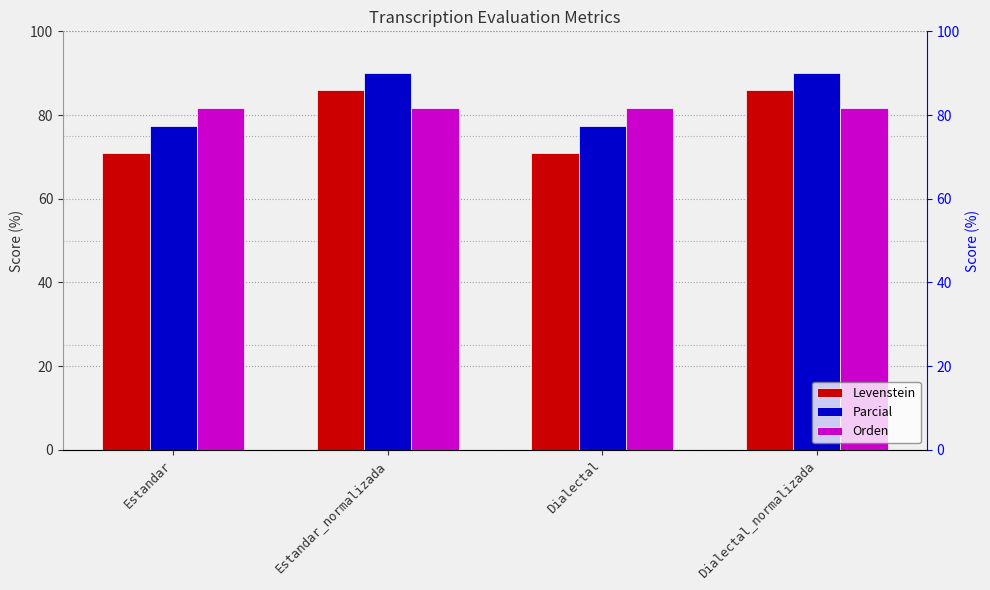

What is the difference between the maximum and minimum values in the Parcial series?

12.5